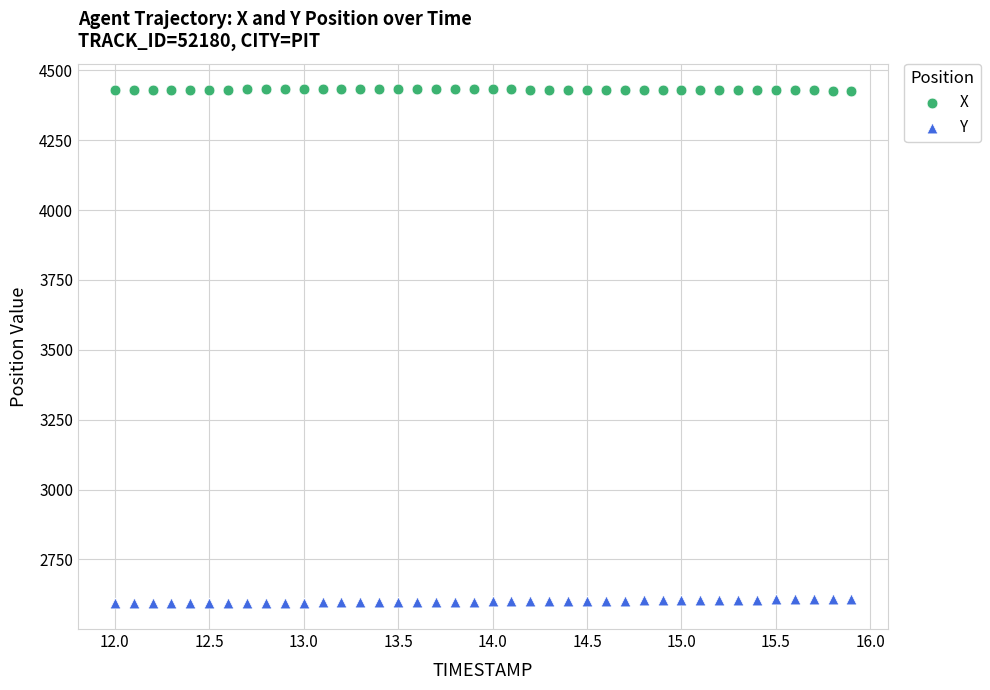

Across all data points, what is the range of X values (max minus min)?

3.9